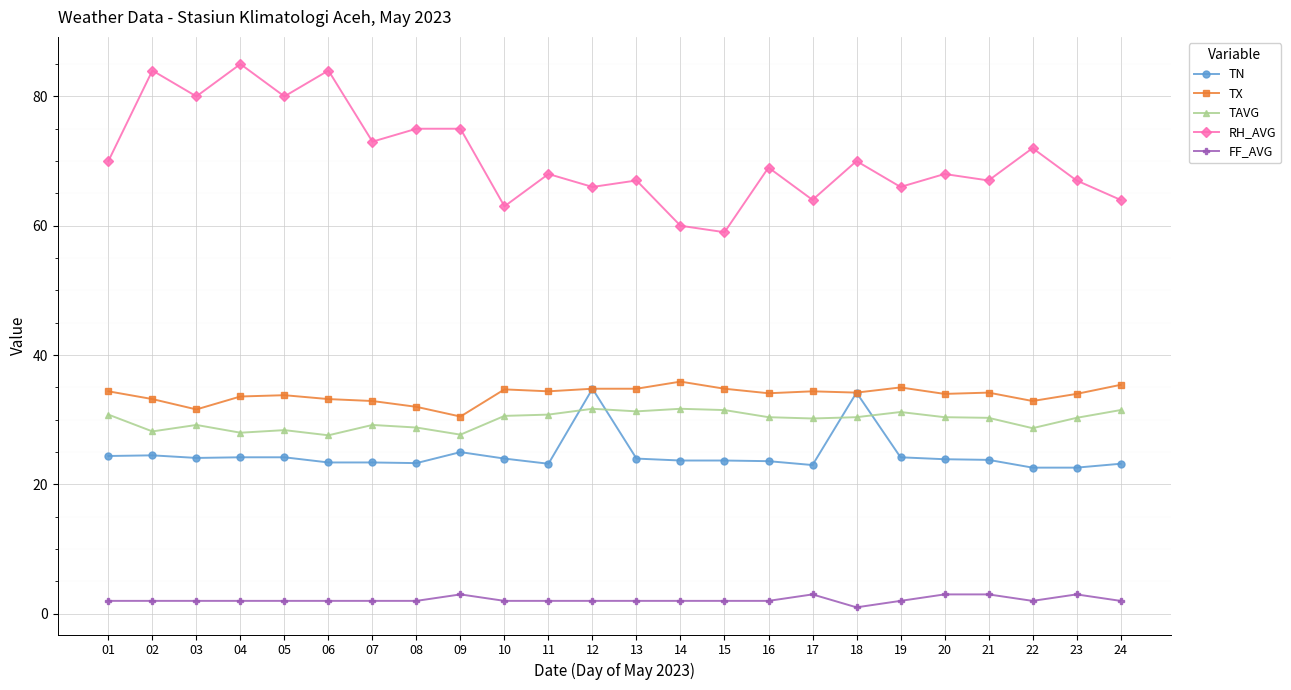

True or false: FF_AVG and TX cross at least once.

False